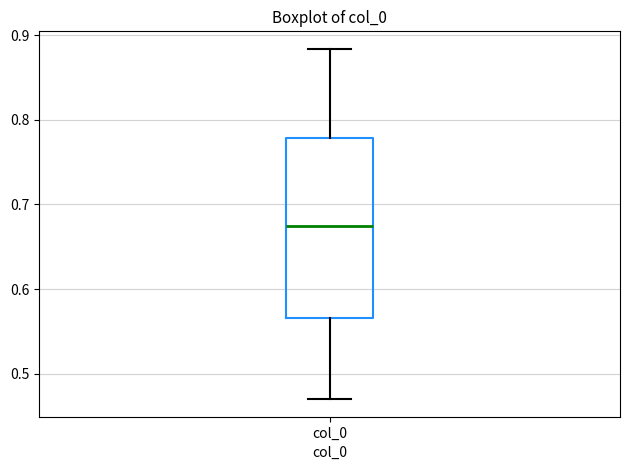

Read this box plot against the y-axis: the position of the median line, the range covered by the box, and the ends of both whiskers. The values are not printed on the chart, so give them approximately, as read against the axis.

median 0.67, box 0.57 to 0.78, whiskers 0.47 to 0.88